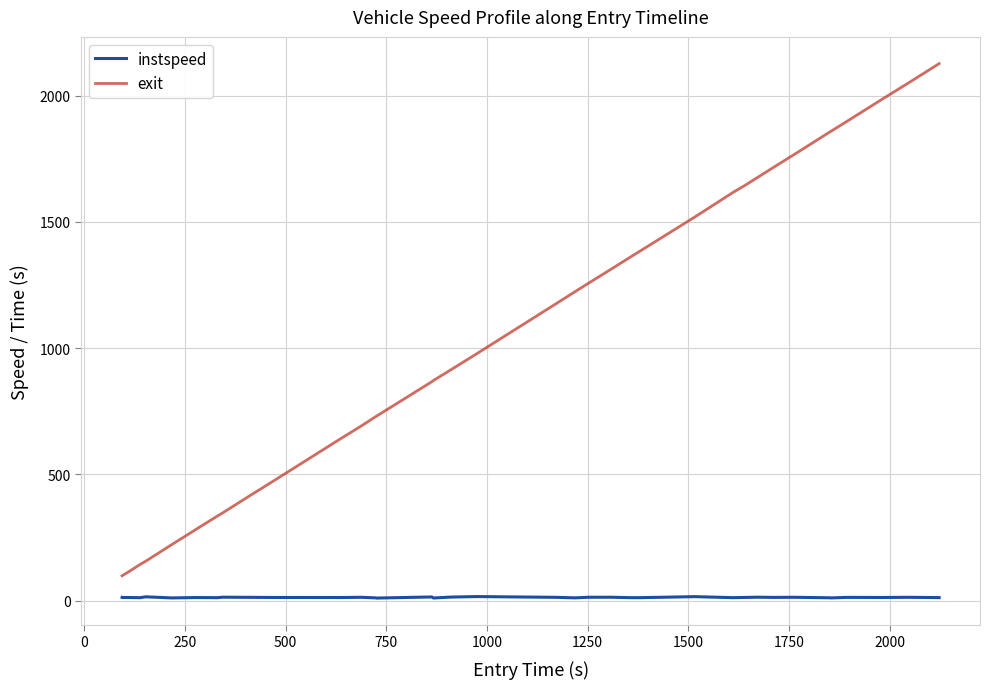

Count the number of data series in this chart.

2